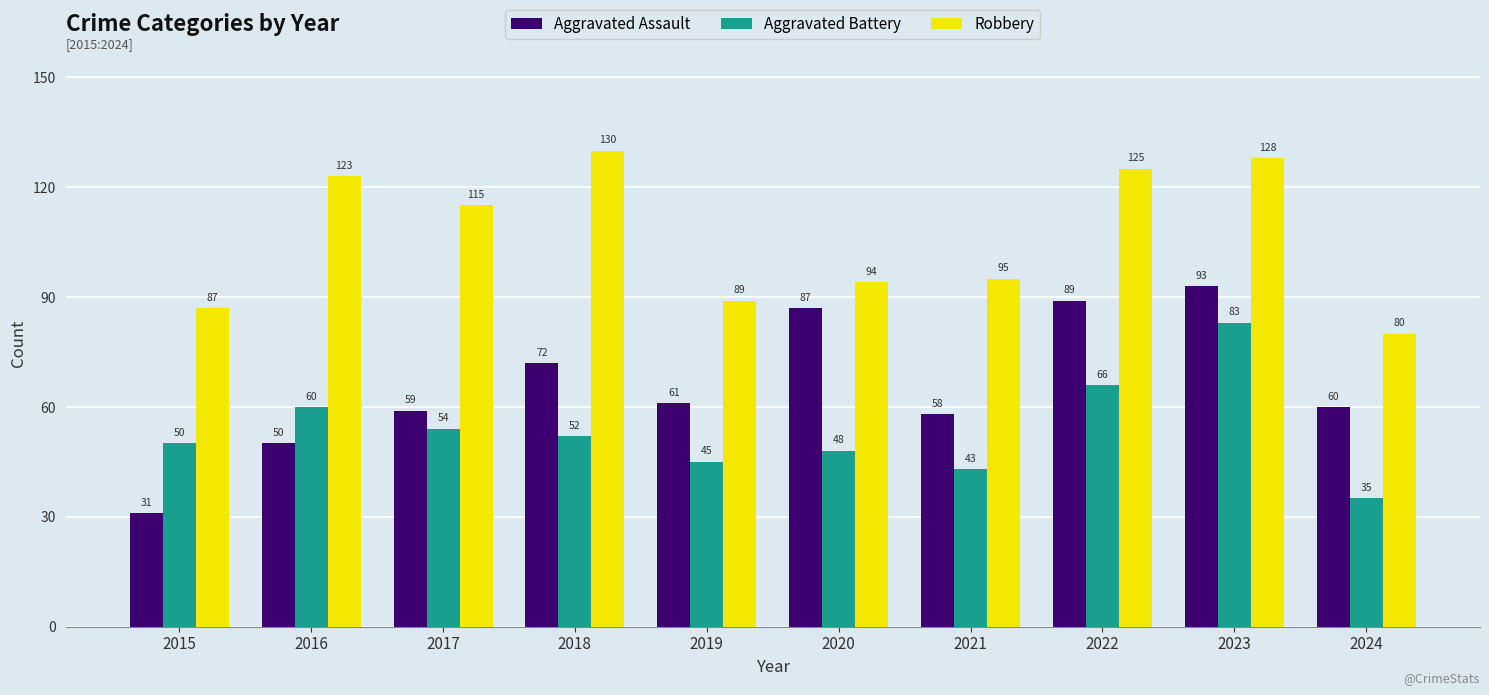

What is the value of the Aggravated Battery bar at the 6th from the left?

48